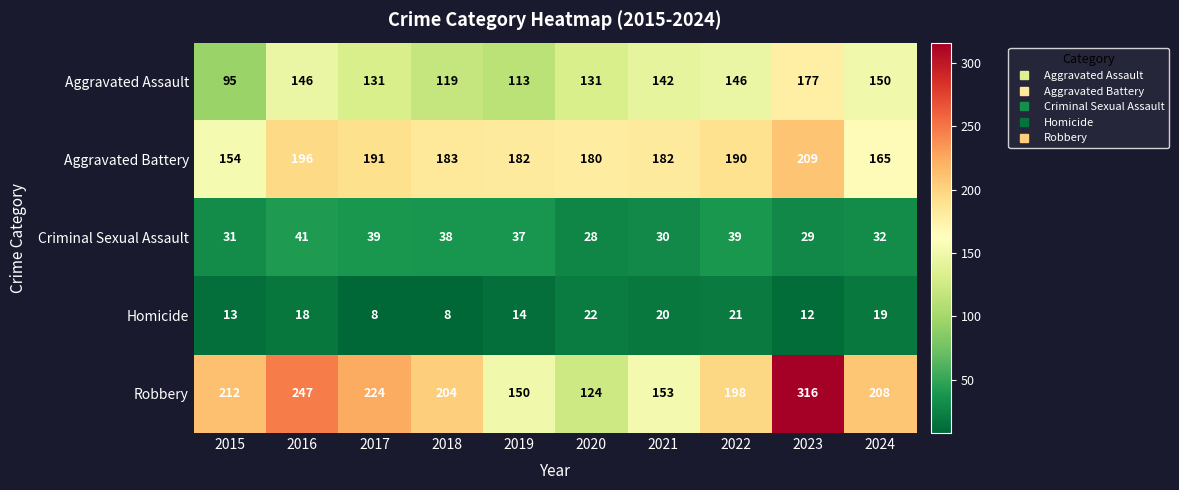

Count the number of data series in this chart.

5